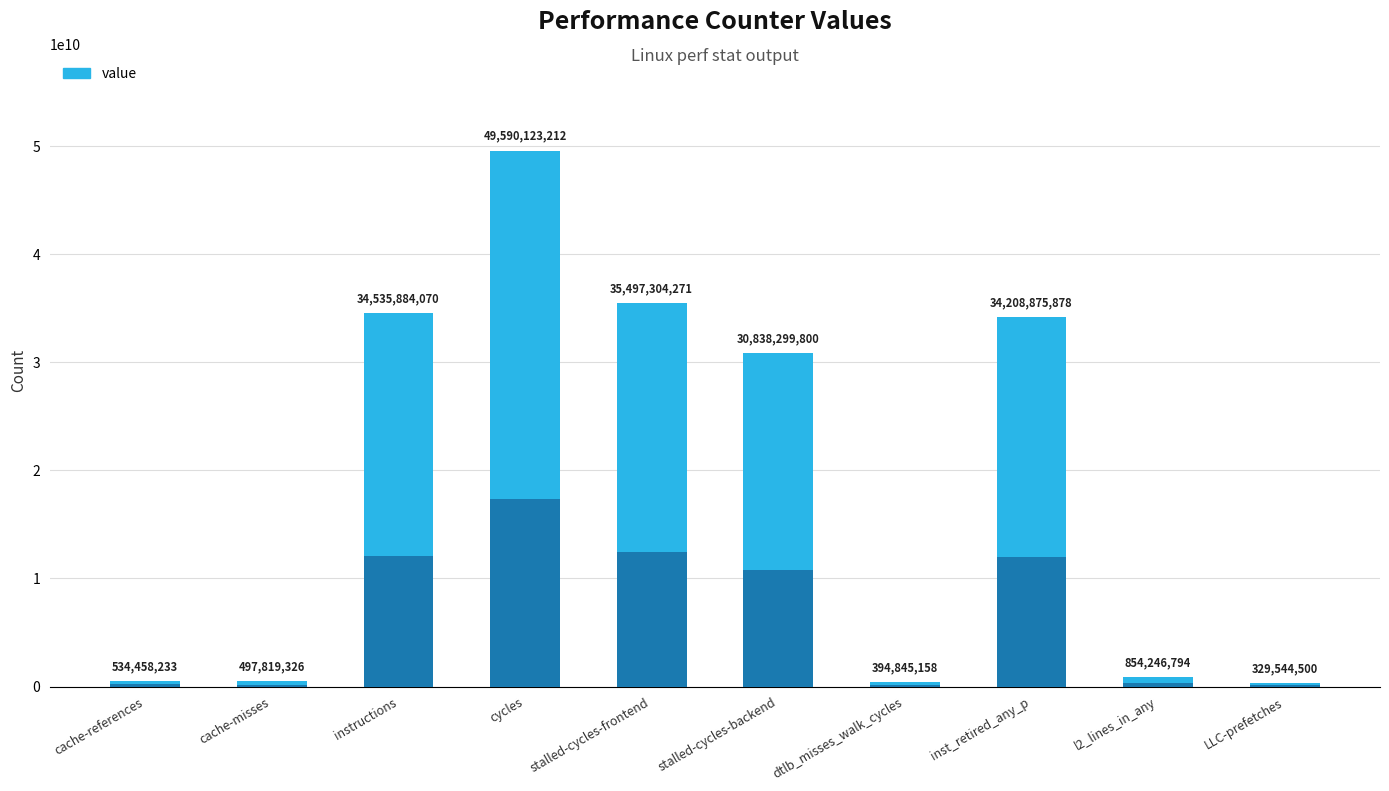

What is the change in value from cache-misses to dtlb_misses_walk_cycles?

-102974168